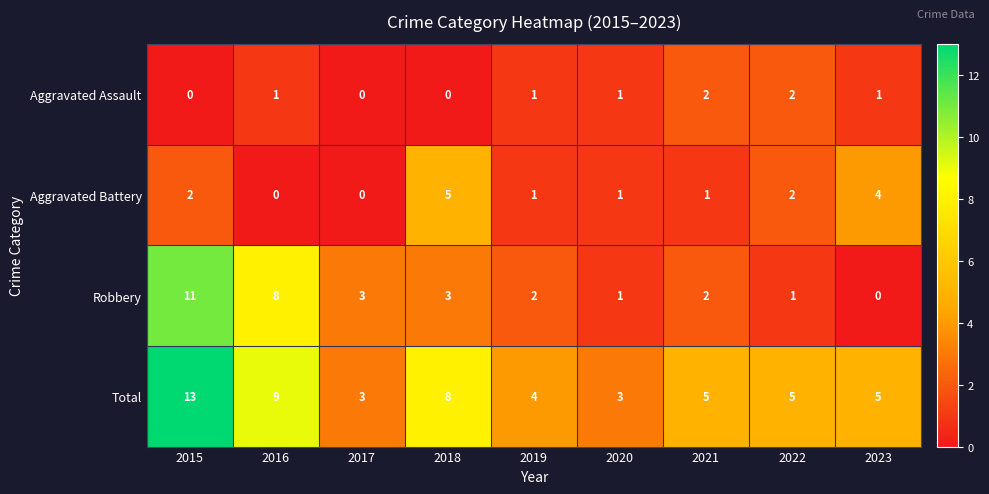

Which series has the largest total across all categories?

Total